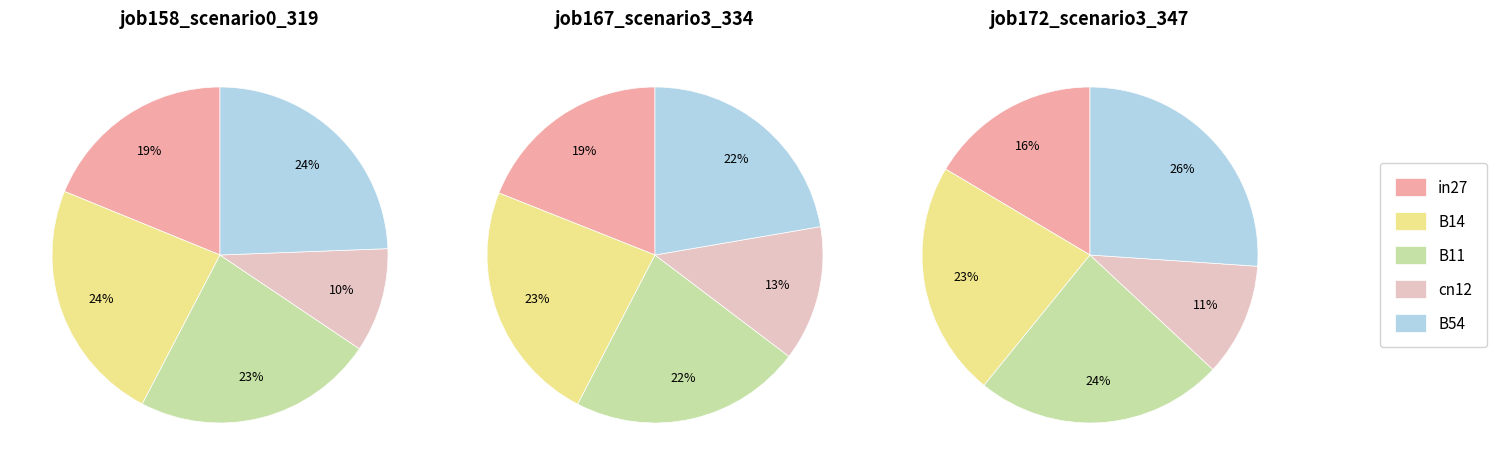

To the nearest percent, what is the average slice percentage?

20%